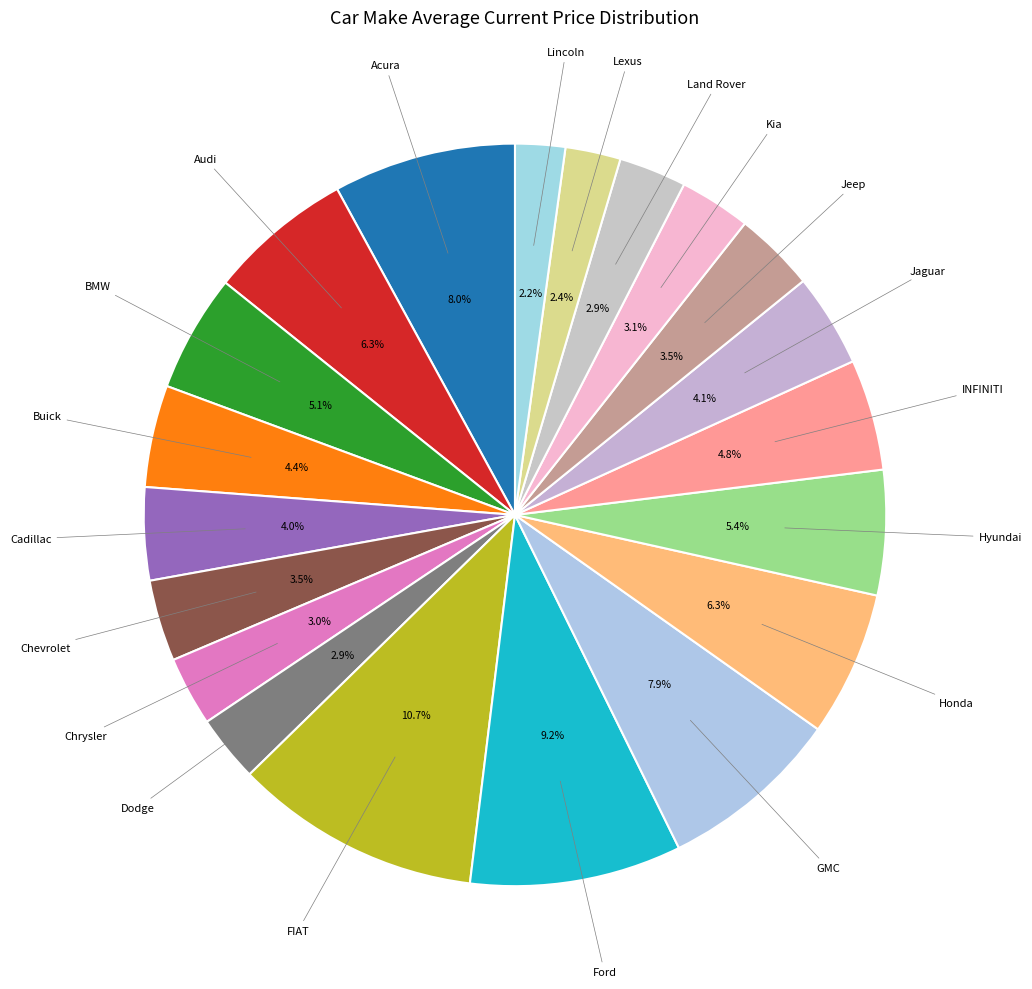

How many slices are in this pie chart?

20